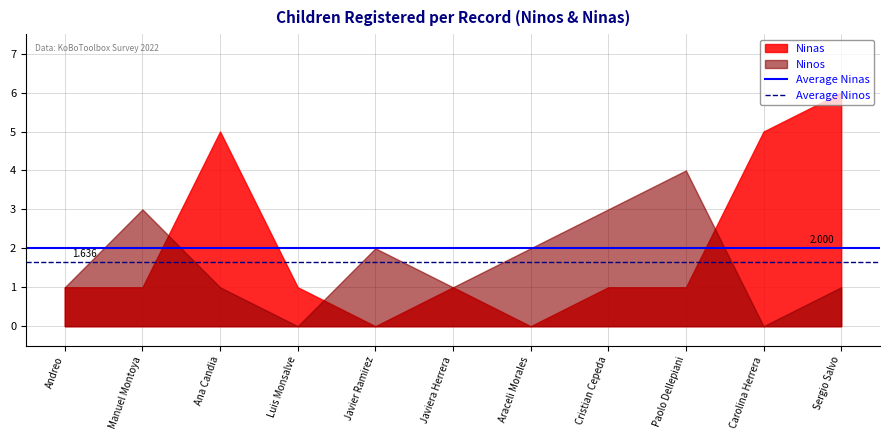

At Andreo, list the series in order from smallest to largest.

Average Ninos, Average Ninas